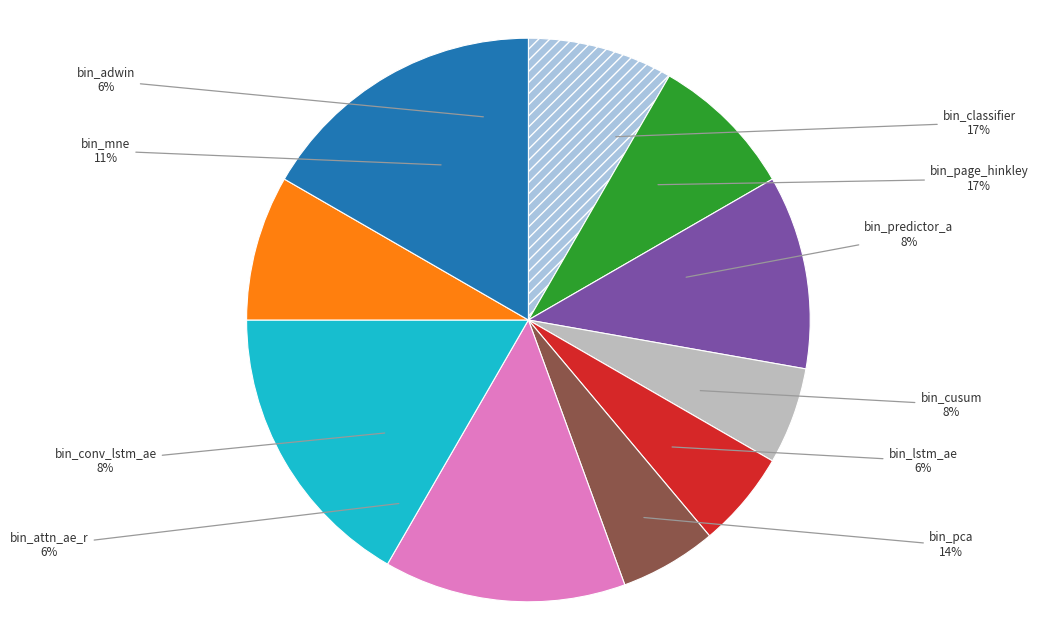

Combined, what portion of the pie is bin_page_hinkley and bin_pca?

30.8%